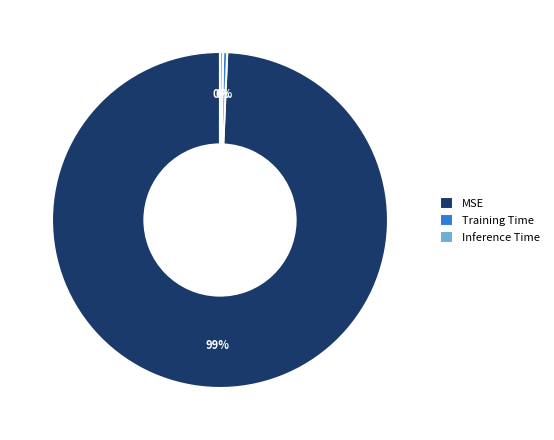

Which has a higher value, MSE or Training Time?

MSE